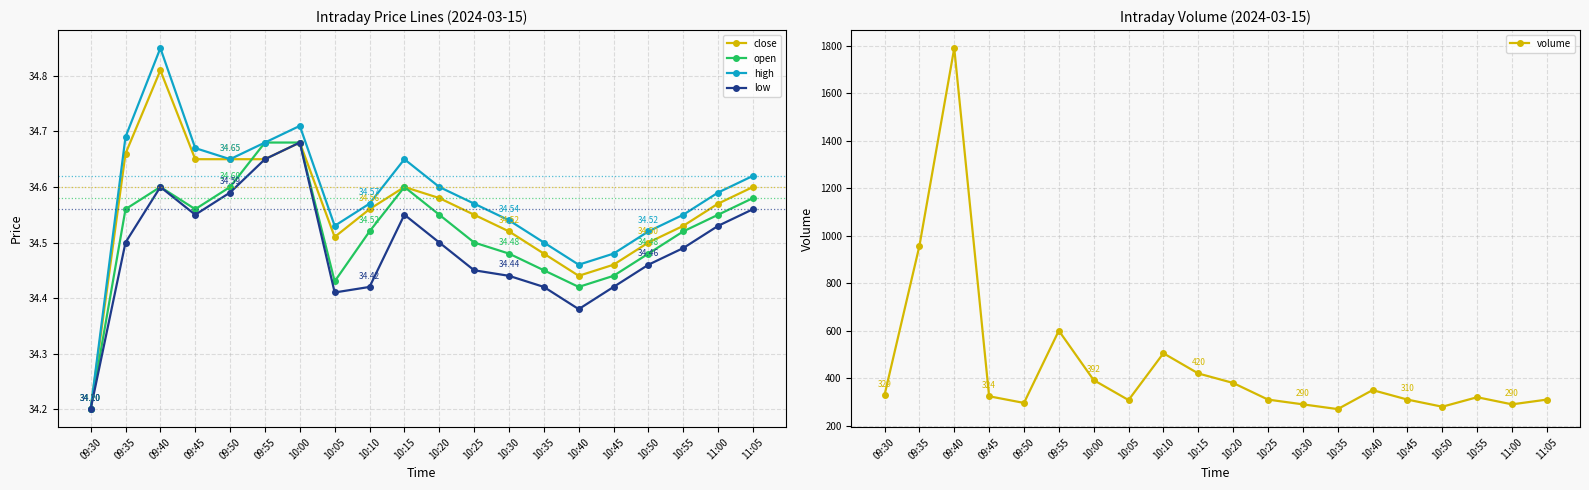

What is the smallest value displayed?

34.2